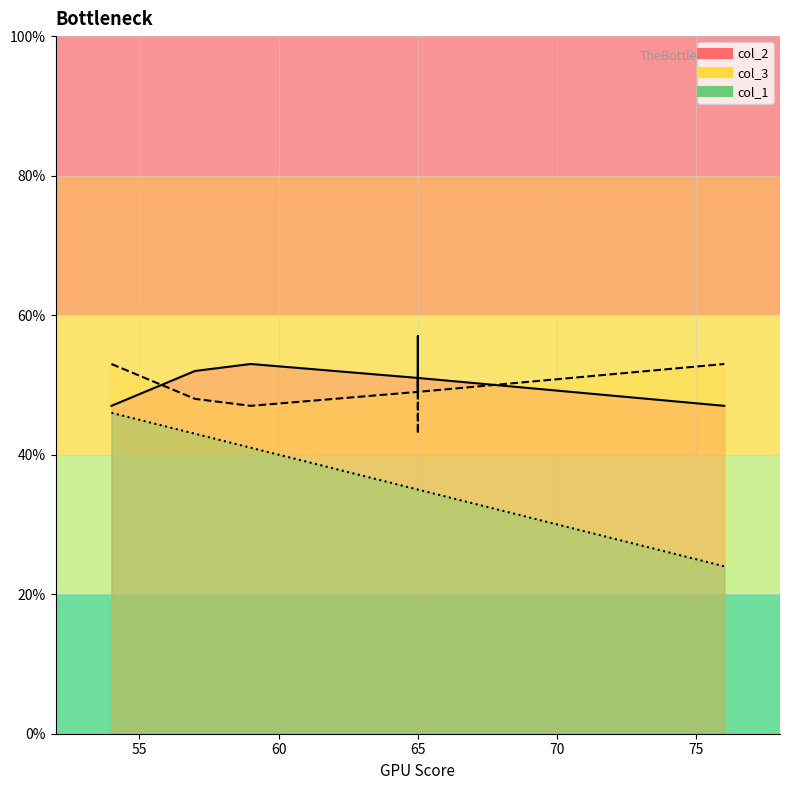

True or false: col_3 has more than 0 interior local peaks.

True